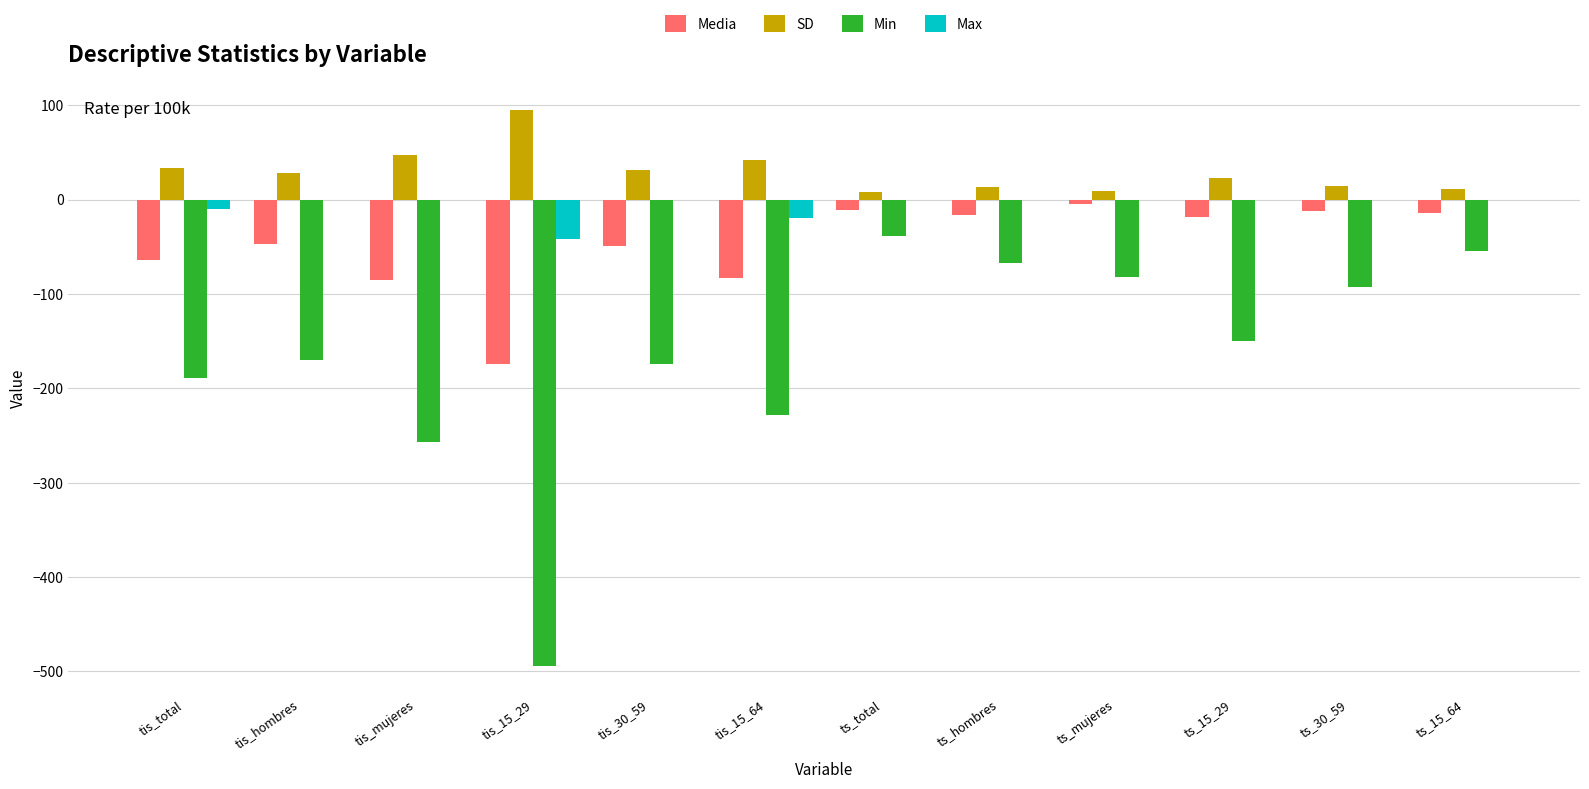

Between ts_mujeres and ts_15_29, which series saw the biggest shift?

Min